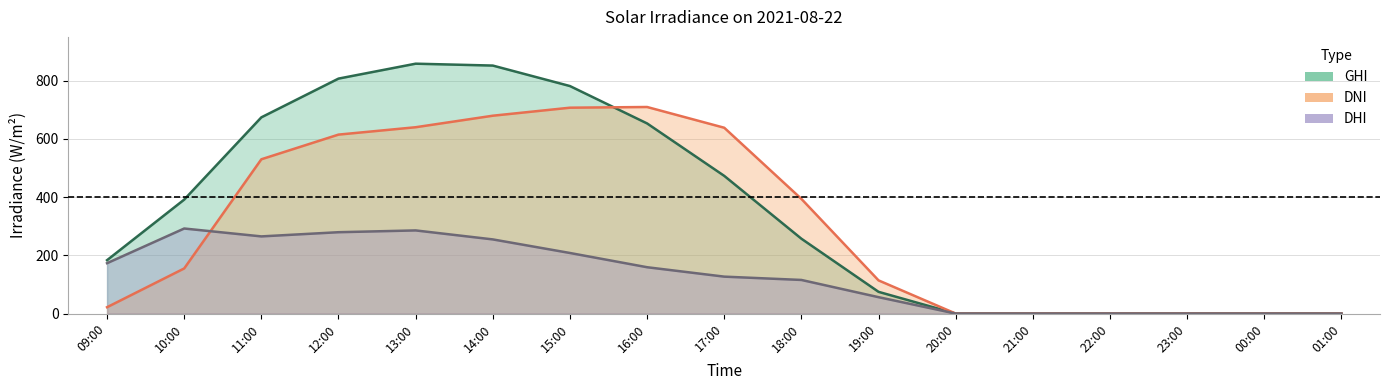

At which category does dhi reach its first local peak?

10:00